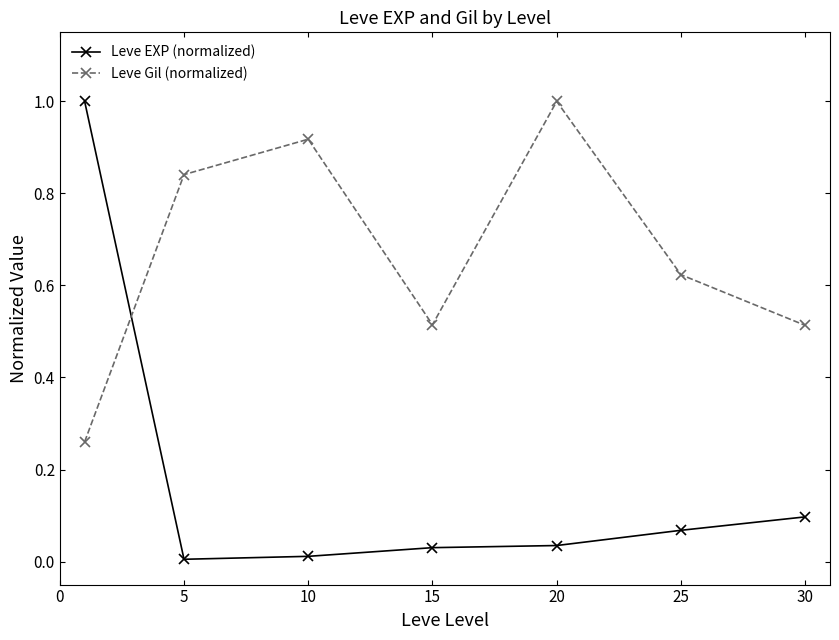

How many data points does each series have?

7